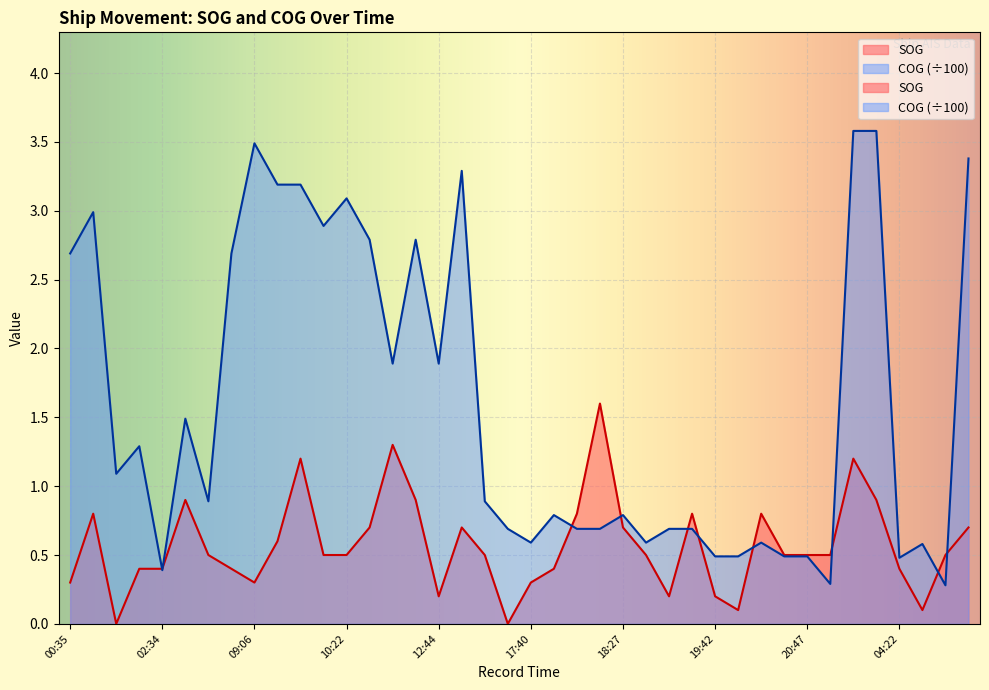

What is the value of the SOG point at the 6th from the left?

0.9